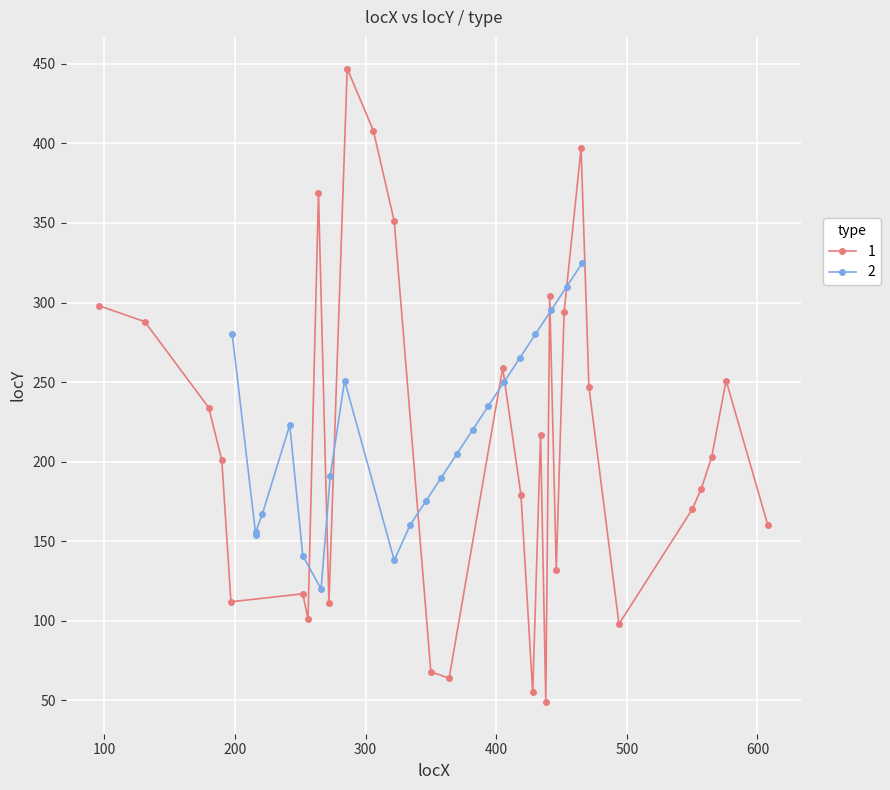

True or false: 1 has more than 1 points higher than both neighbors.

True